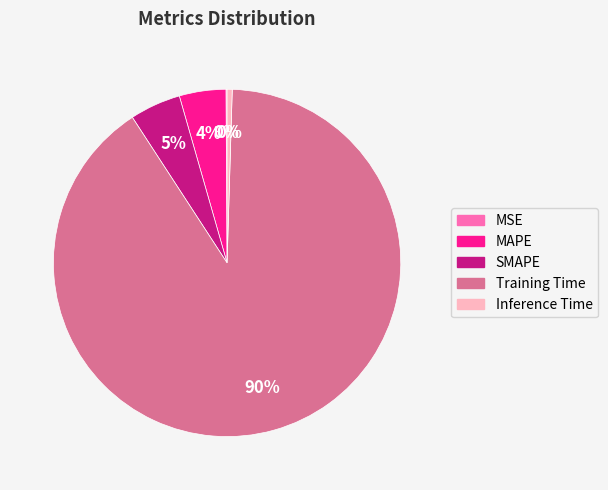

Is it true that SMAPE is 5% of the pie?

True